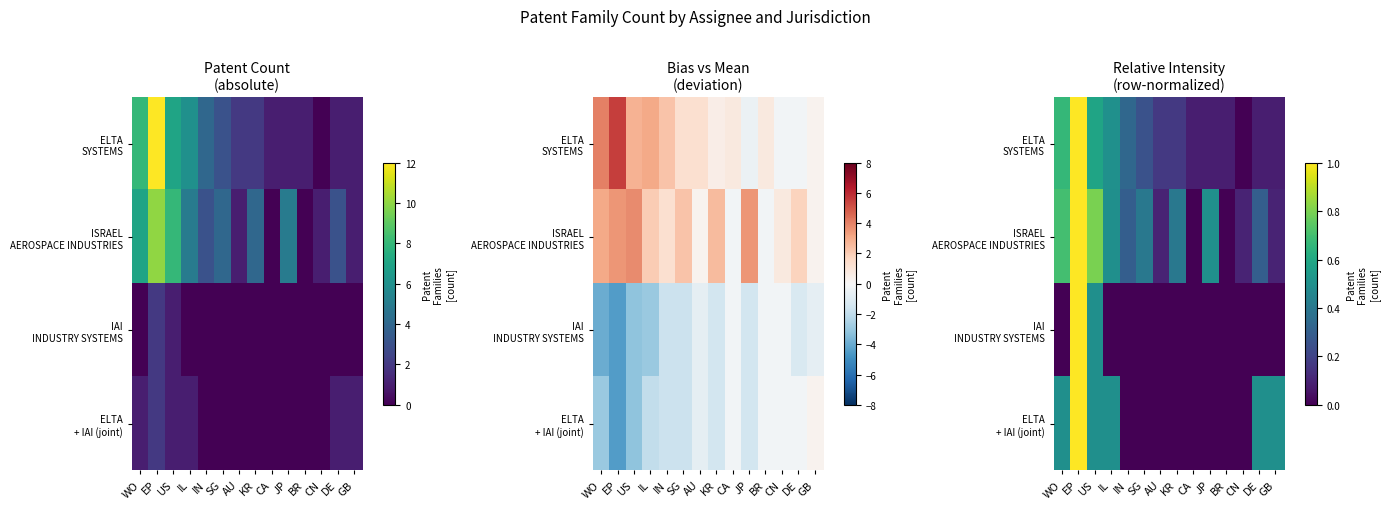

What is the average value of the IAI INDUSTRY SYSTEMS series?

0.1